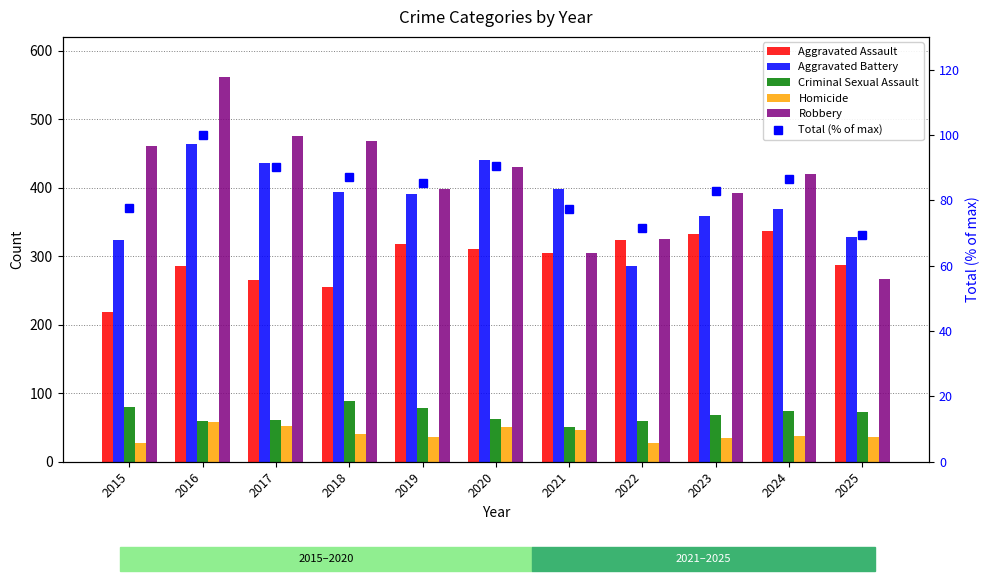

Which series has the widest spread of values?

Robbery